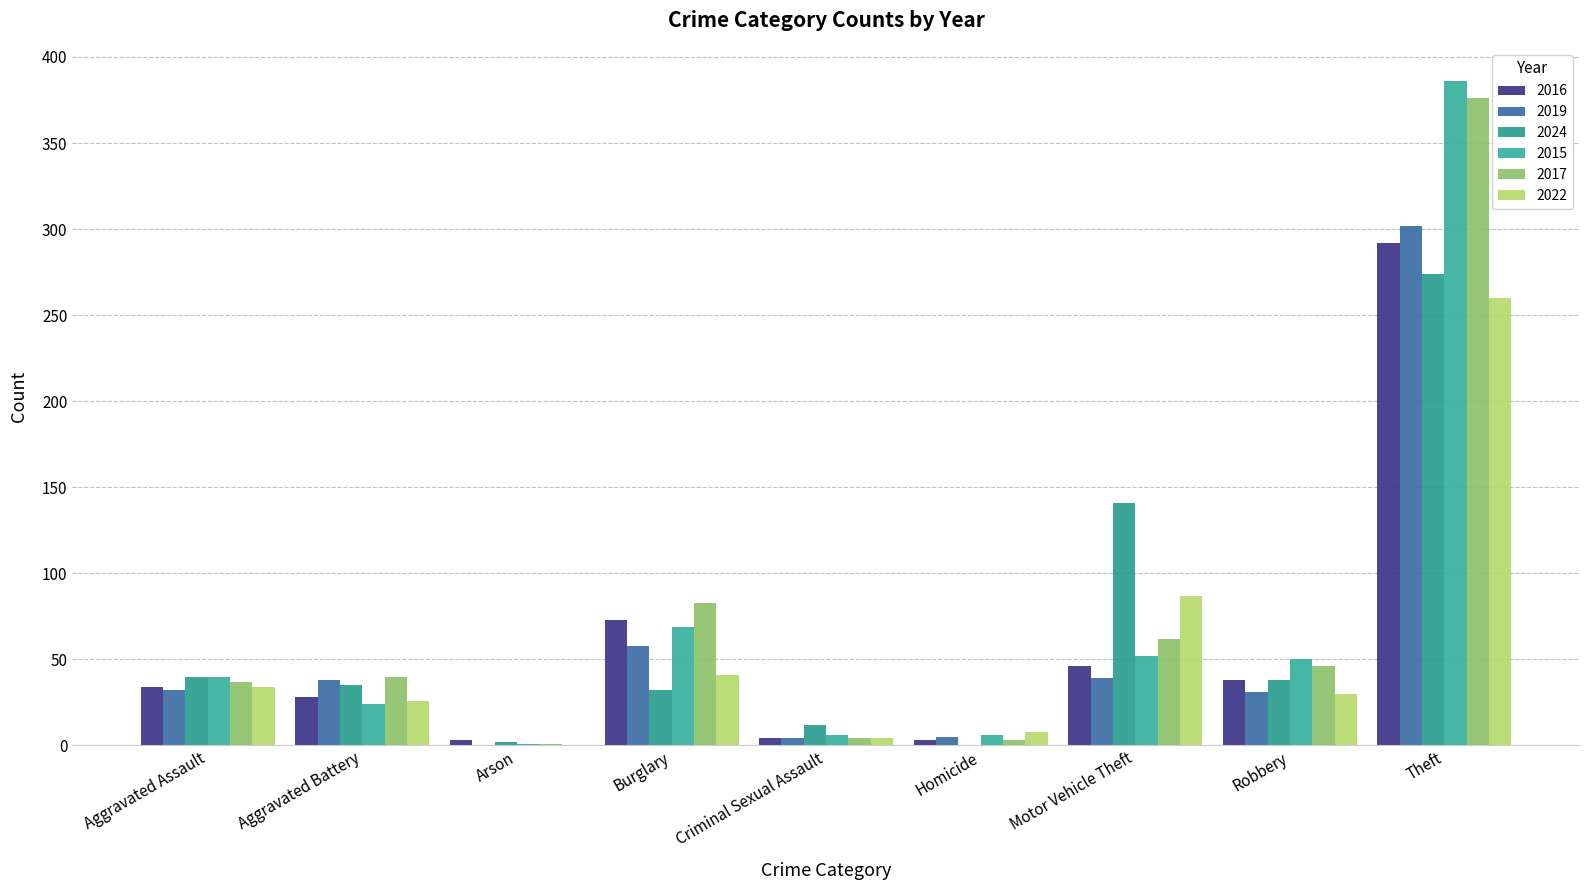

Count the number of categories in the chart.

9